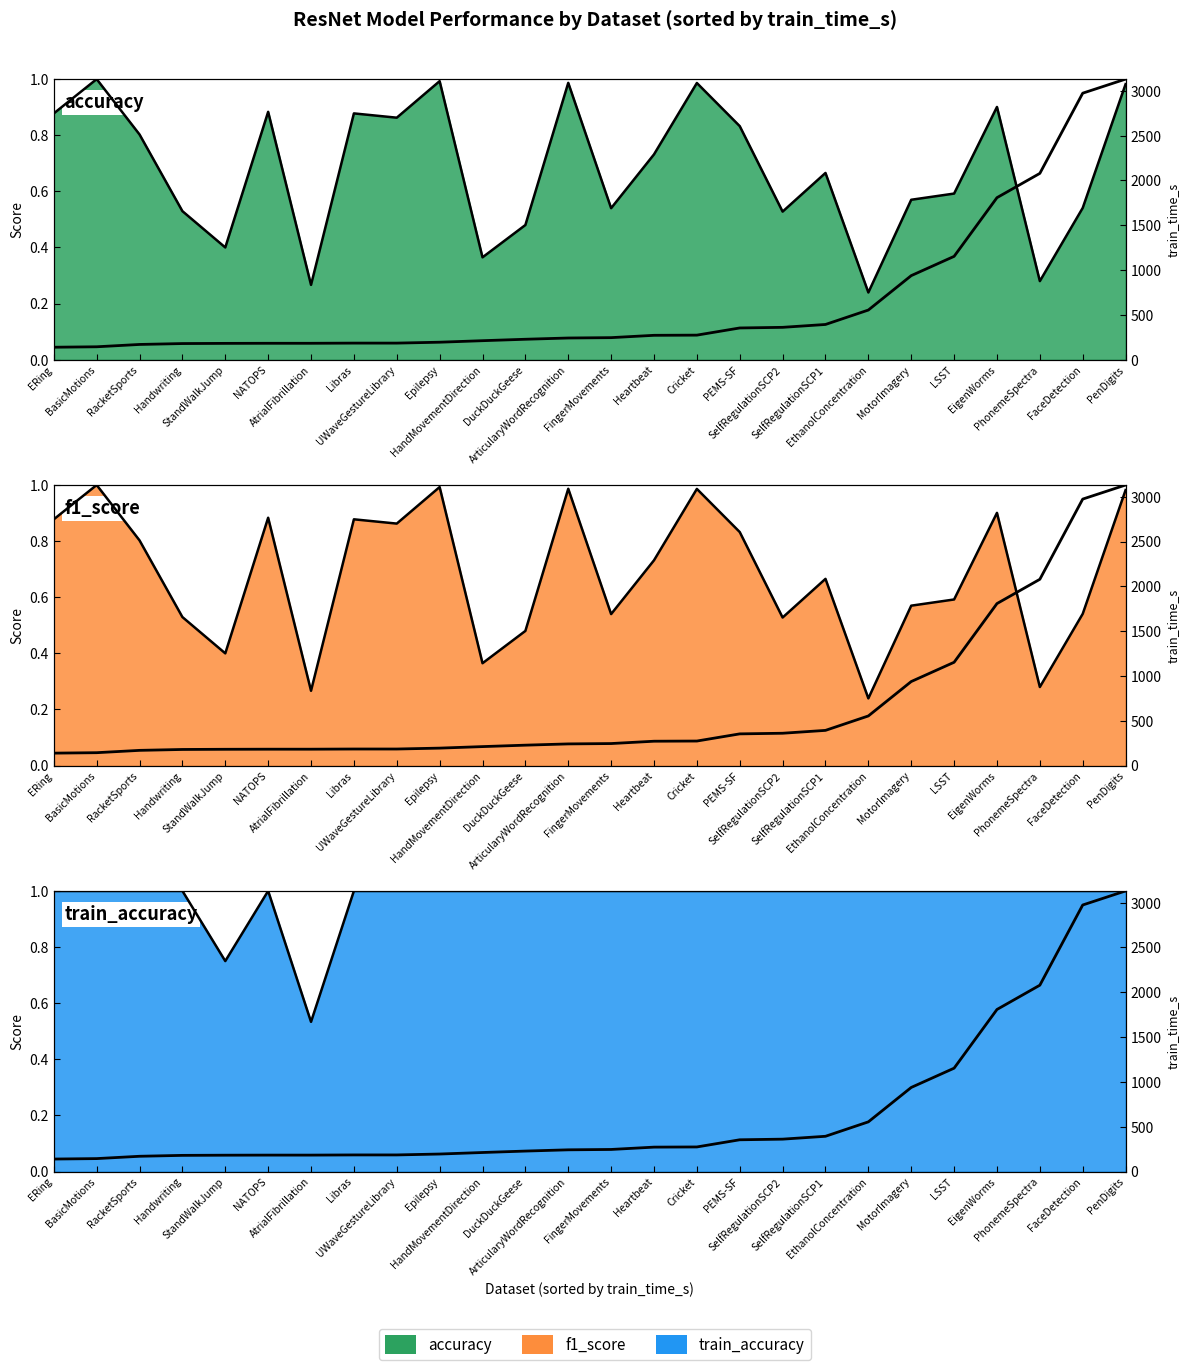

List the labels in order of value, smallest first.

ERing, BasicMotions, RacketSports, Handwriting, StandWalkJump, NATOPS, AtrialFibrillation, Libras, UWaveGestureLibrary, Epilepsy, HandMovementDirection, DuckDuckGeese, ArticularyWordRecognition, FingerMovements, Heartbeat, Cricket, PEMS-SF, SelfRegulationSCP2, SelfRegulationSCP1, EthanolConcentration, MotorImagery, LSST, EigenWorms, PhonemeSpectra, FaceDetection, PenDigits